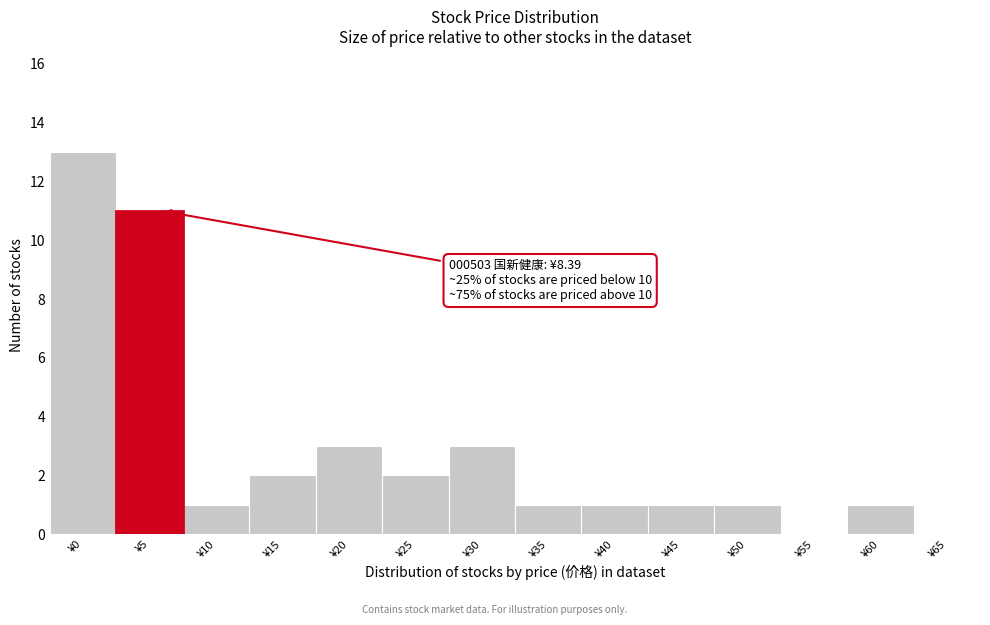

Reading right to left, what are all the values shown in this chart?

¥65=0	¥60=1	¥55=0	¥50=1	¥45=1	¥40=1	¥35=1	¥30=3	¥25=2	¥20=3	¥15=2	¥10=1	¥5=11	¥0=13